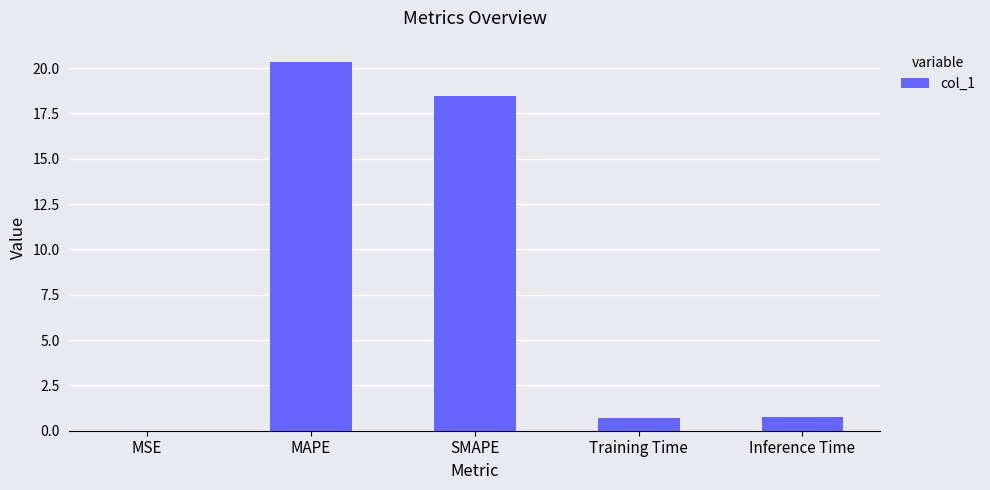

Which has a higher value, MAPE or Training Time?

MAPE